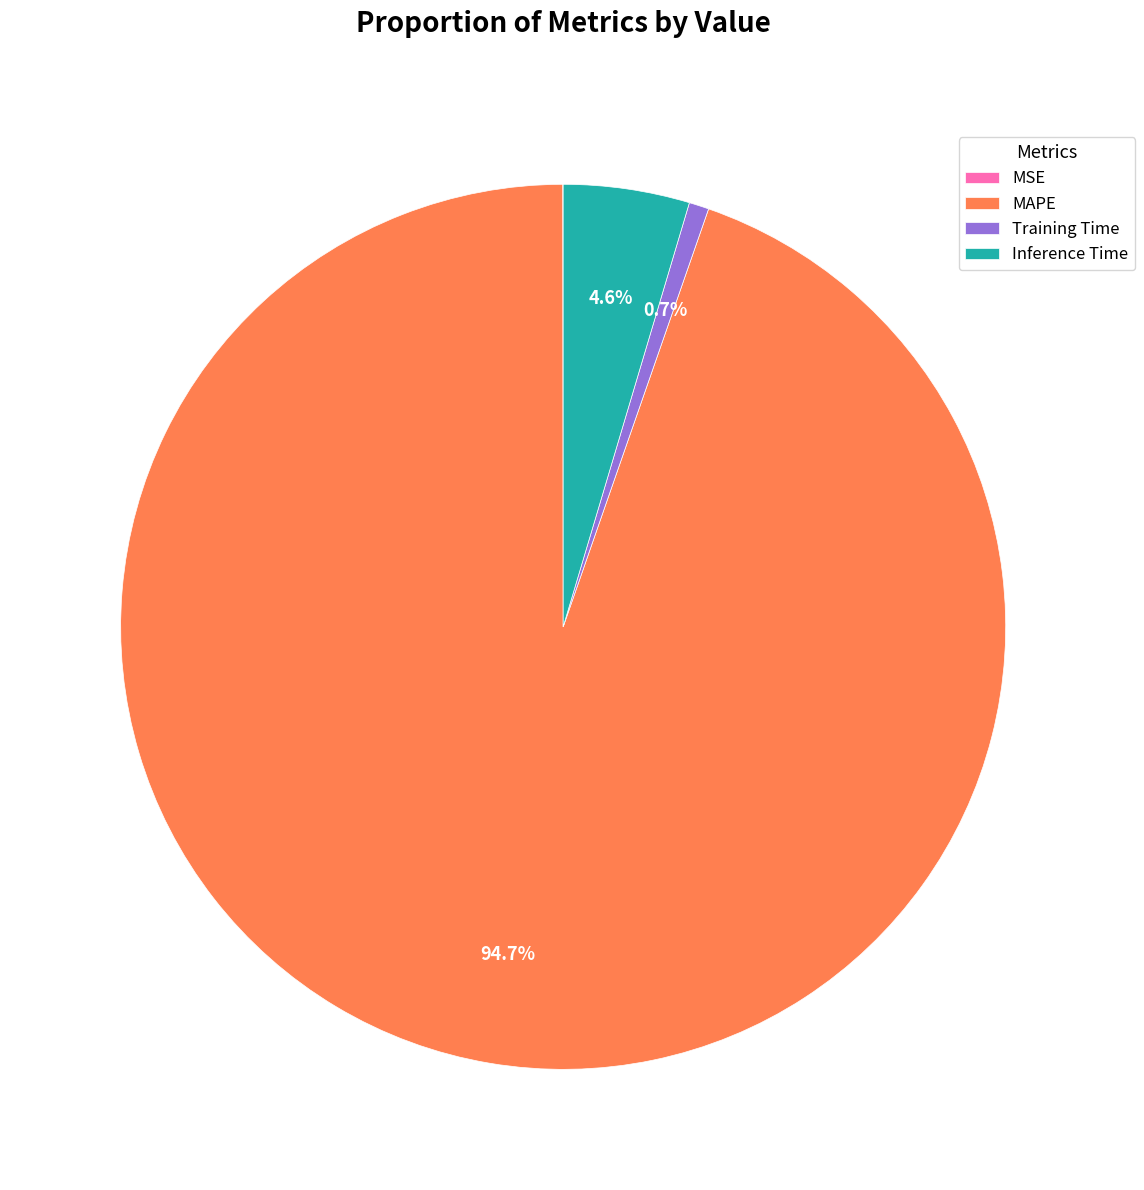

Is it true that Training Time is 1% of the pie?

True